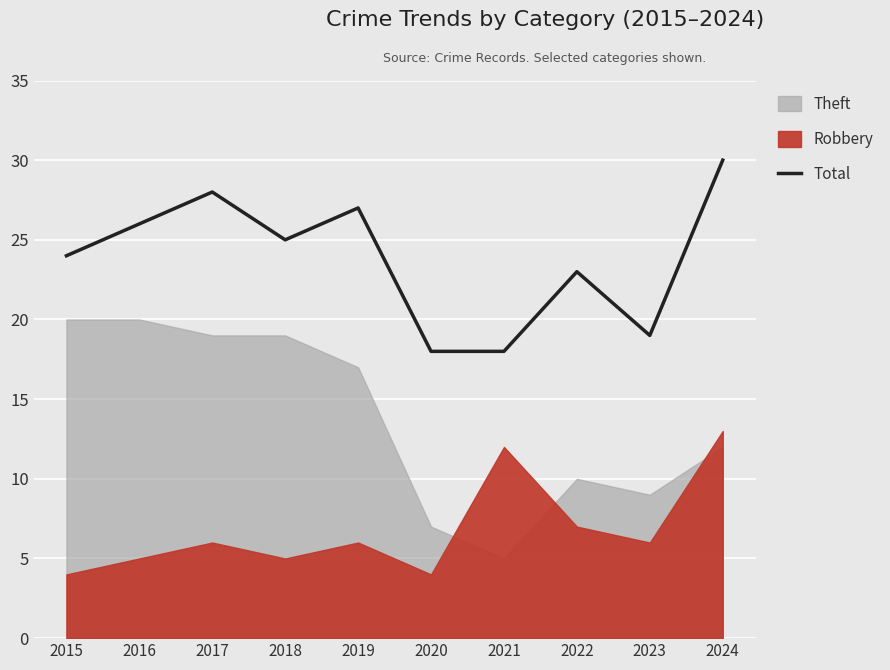

Approximately how many times larger is the value at 2016 compared to 2015?

1.1